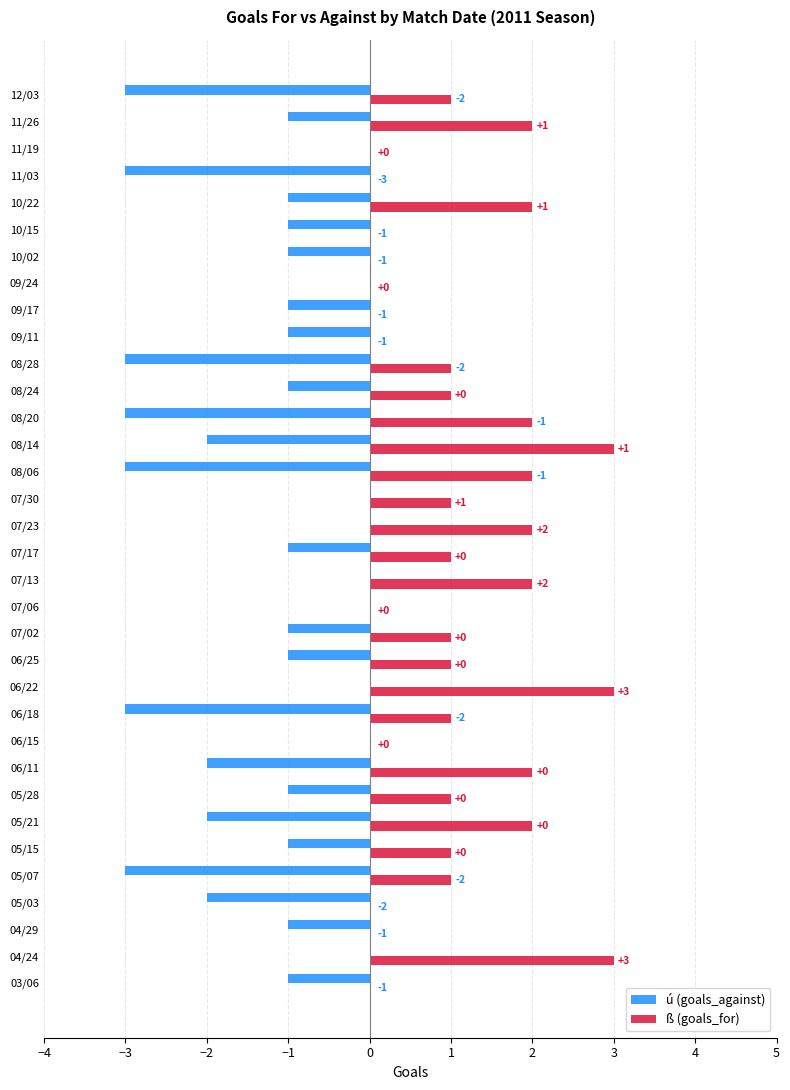

How many ú (goals_against) values are between -2 and 0?

27